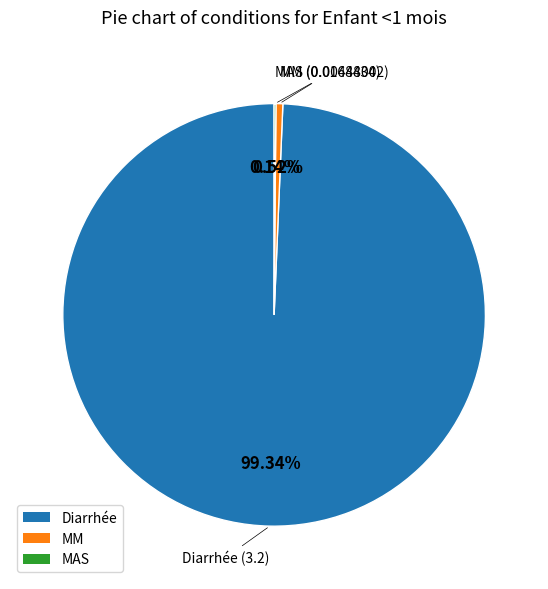

The MM slice represents 1% of the pie. True or false?

True